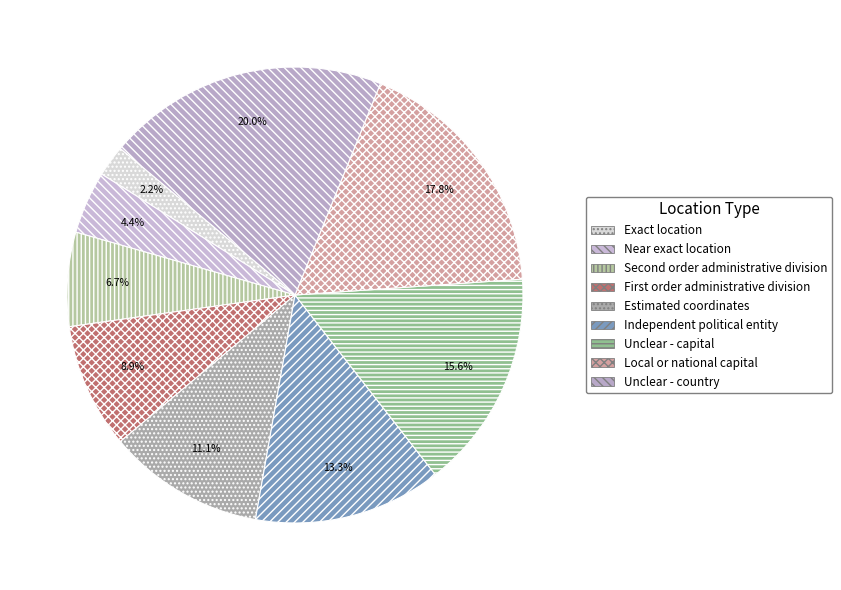

What is the largest slice in the pie chart?

Unclear - country